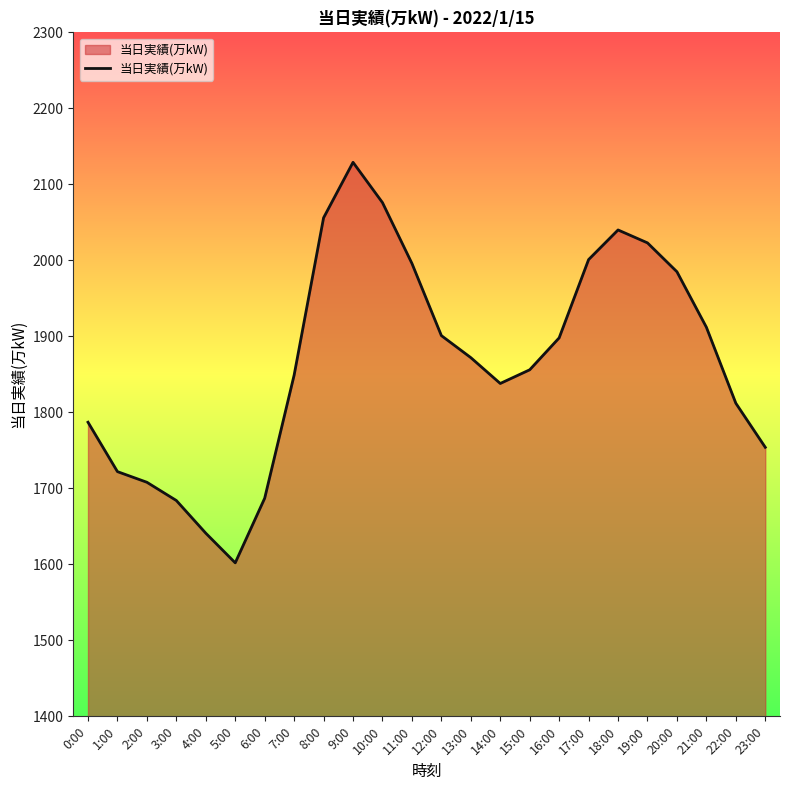

Which category has the lowest value across all series?

5:00